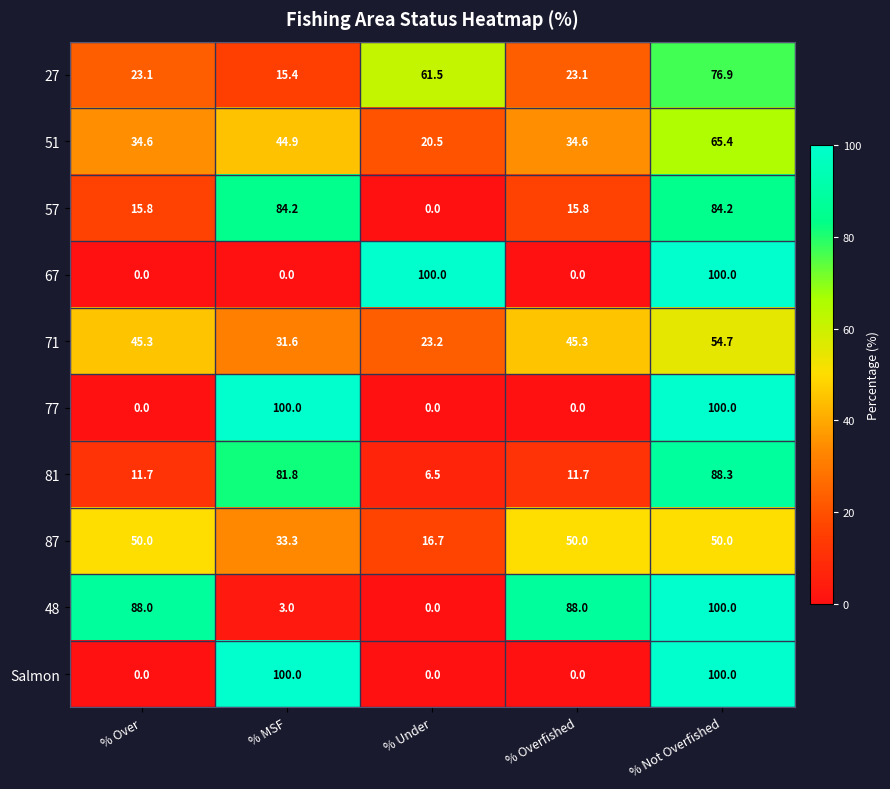

What is the total value across all series at % Over?

268.5